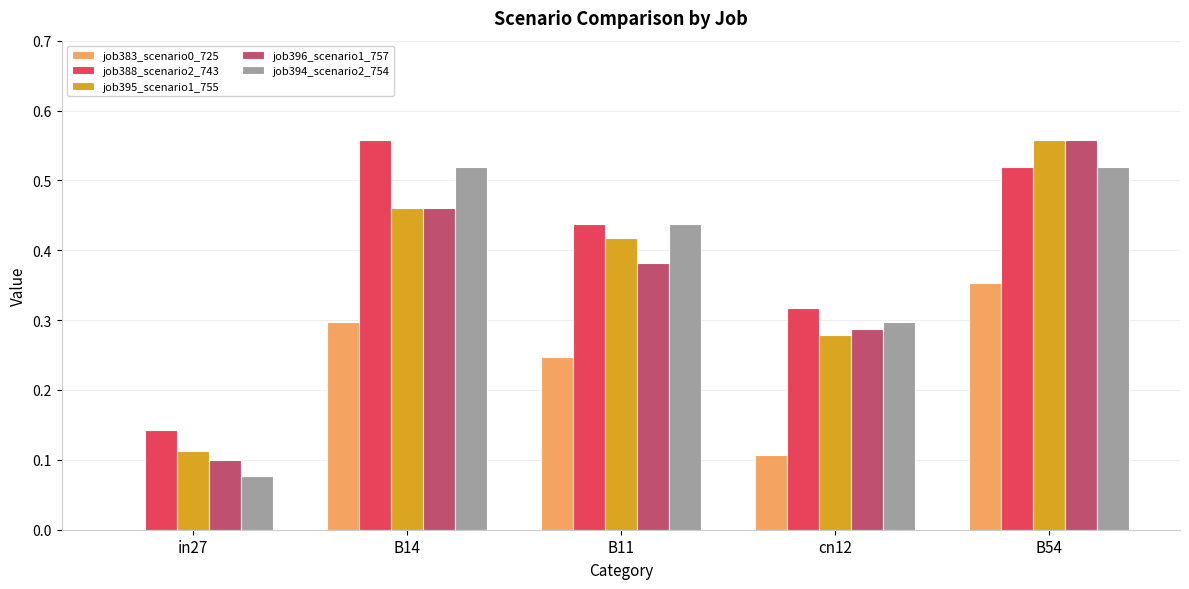

Between B14 and B11, which series saw the biggest shift?

job388_scenario2_743